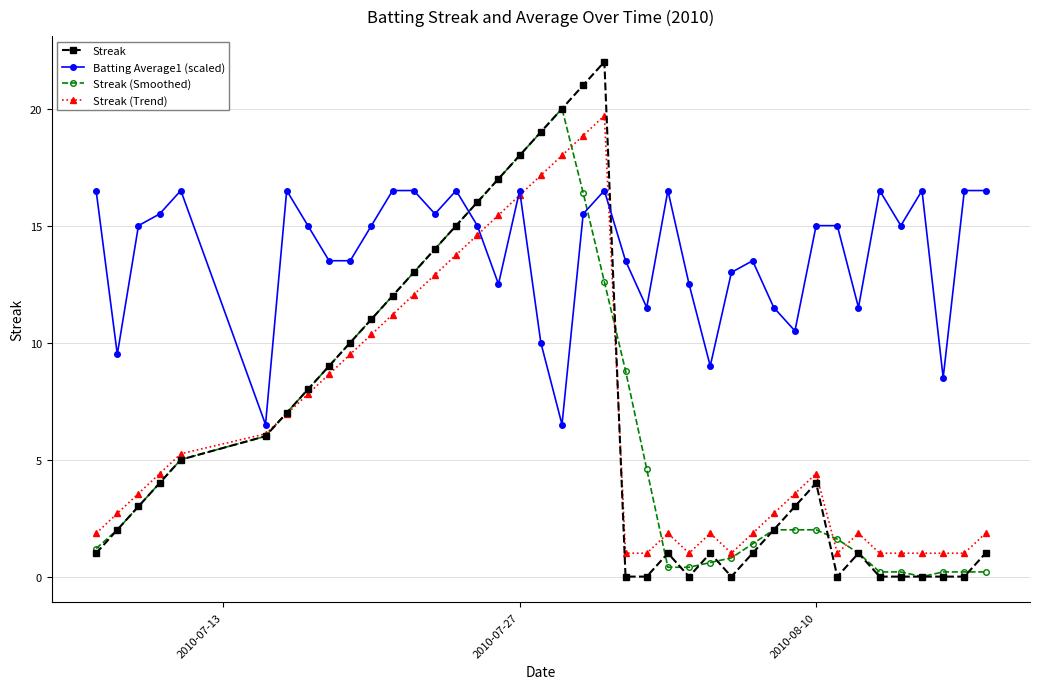

Which series has the largest total across all categories?

Batting Average1 (scaled)